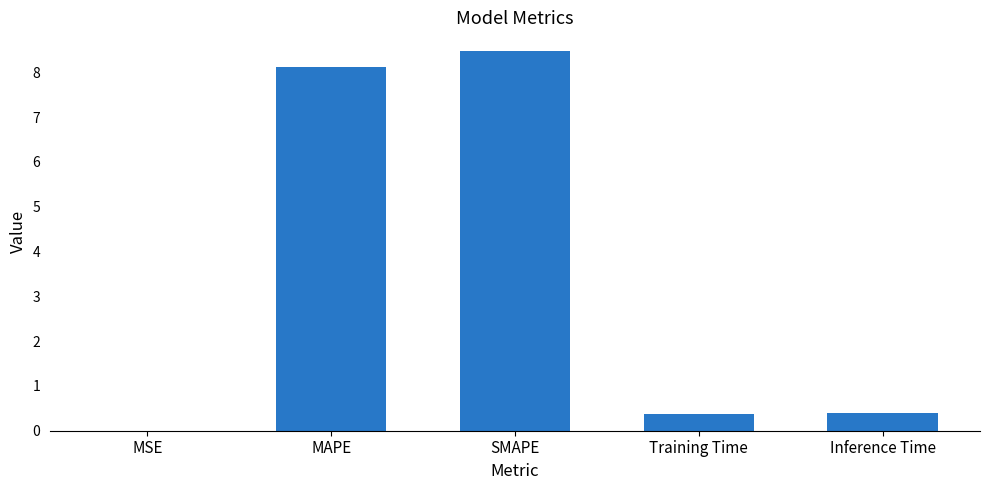

Is it true that the value at MAPE is 13.8?

False